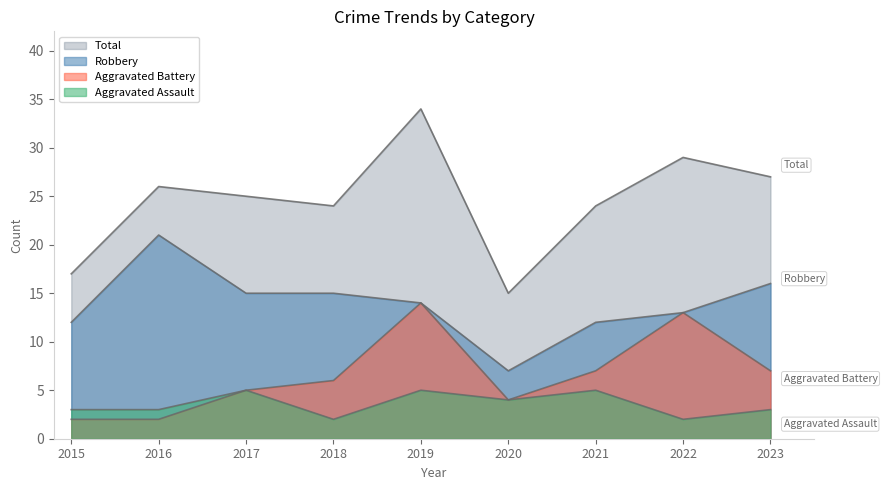

Rank the series at 2016 from highest to lowest value.

Total, Robbery, Aggravated Assault, Aggravated Battery